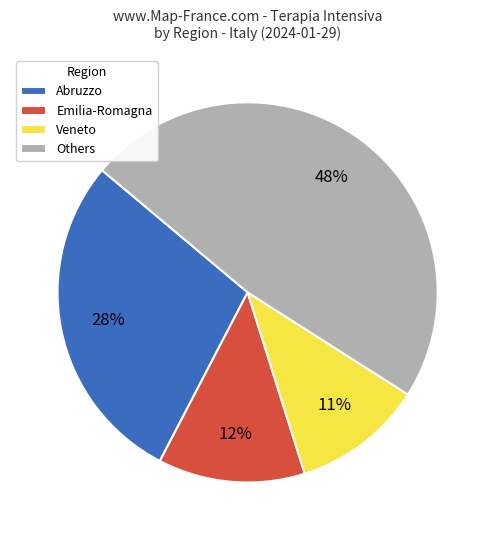

The Emilia-Romagna slice represents 6% of the pie. True or false?

False